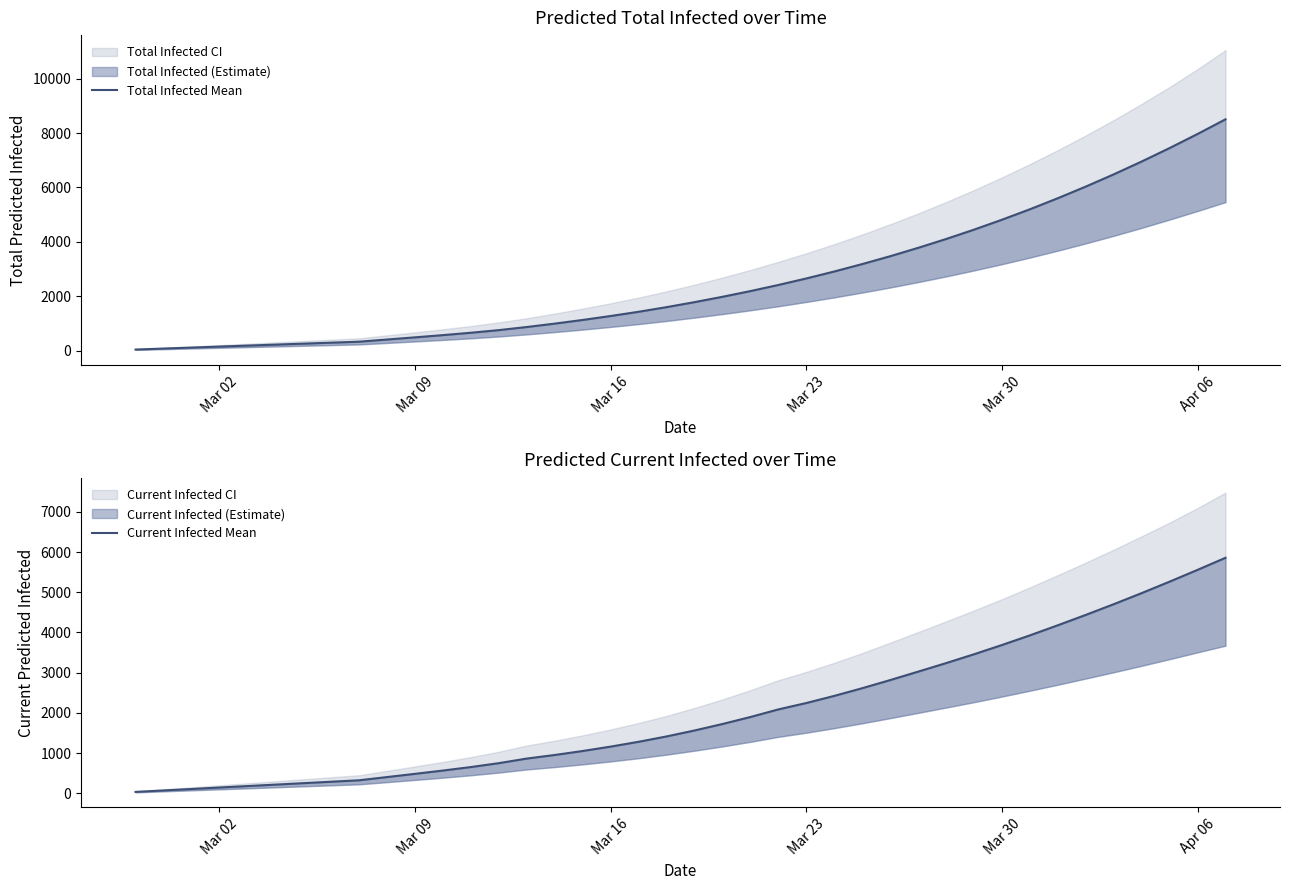

How many values in the Total Infected Mean series are below 1780?

20